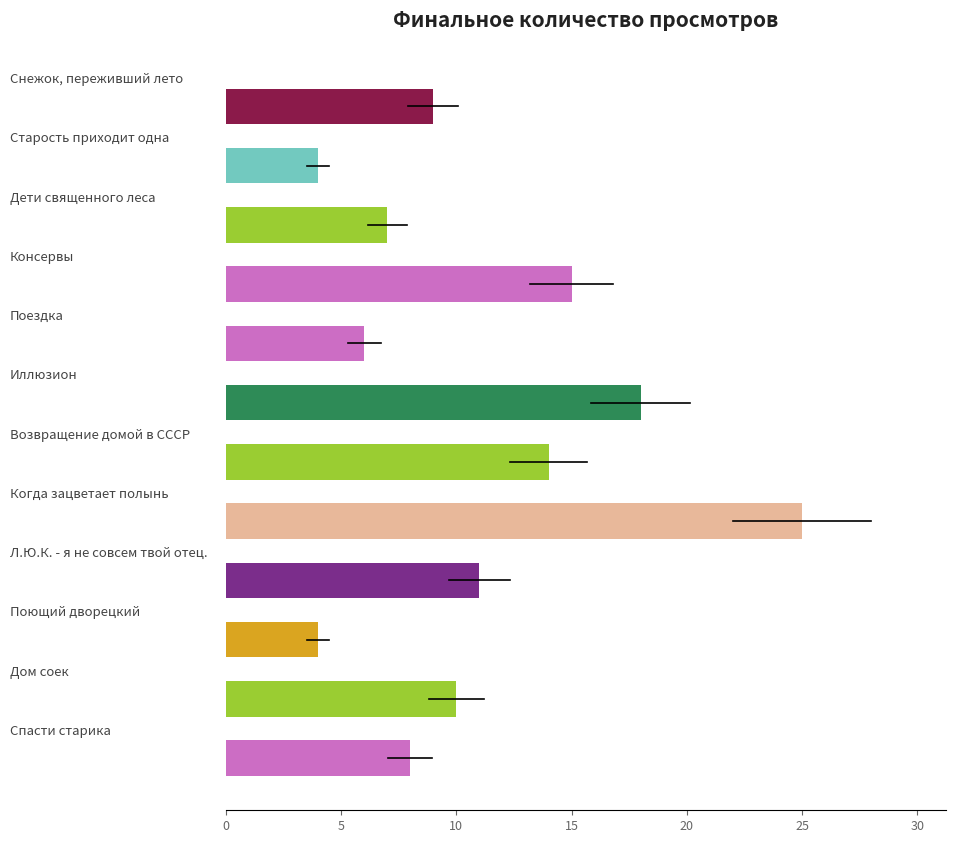

What is the difference between the second highest and second lowest values?

14